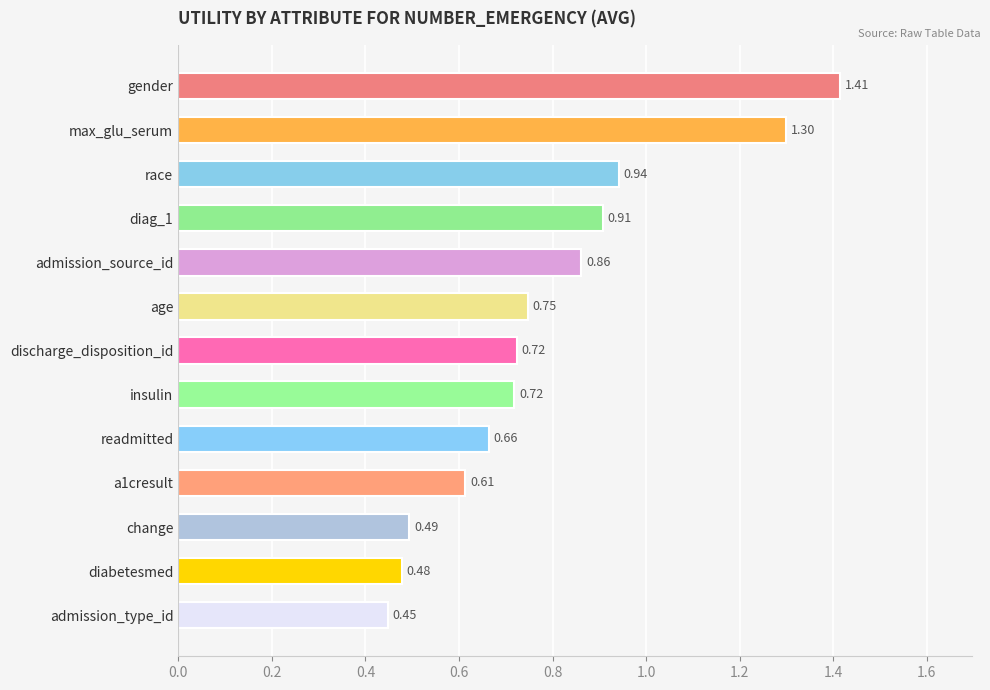

What is the label of the 5th bar from the bottom?

readmitted